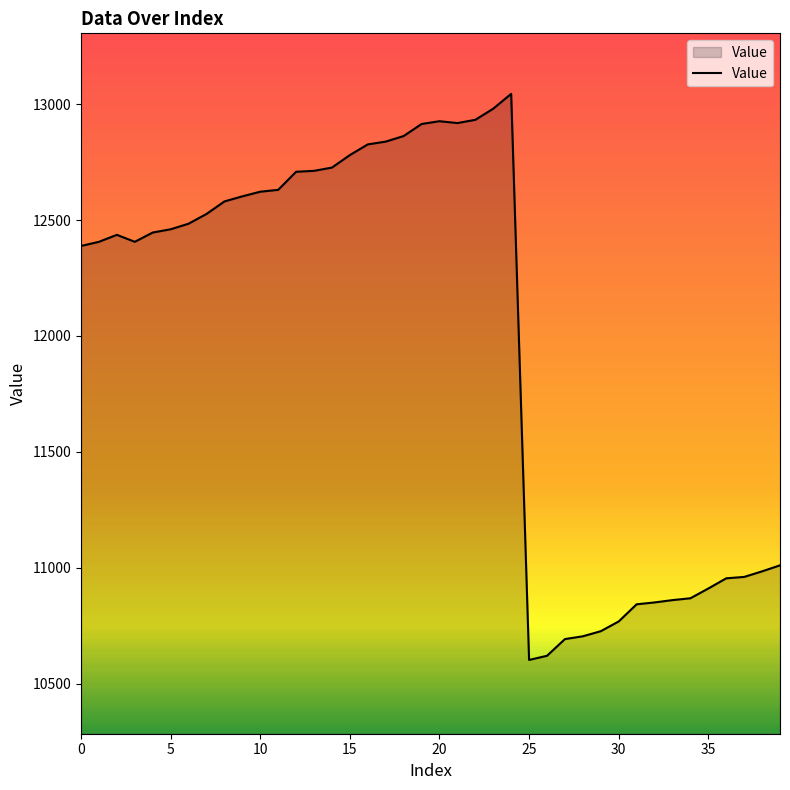

What is the minimum value shown in the chart?

10603